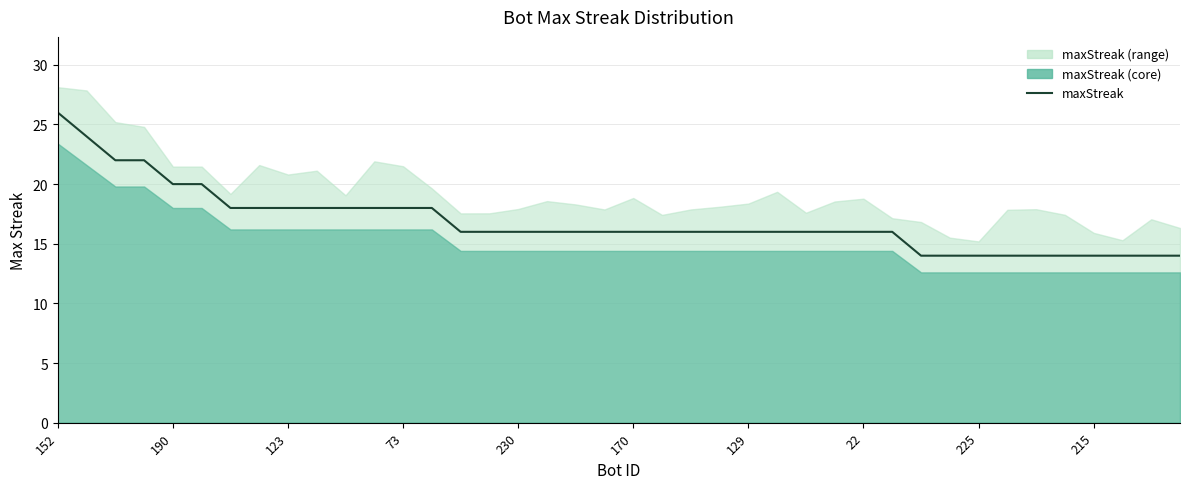

Reading left to right, extract all data points from this chart.

26	24	22	22	20	20	18	18	18	18	18	18	18	18	16	16	16	16	16	16	16	16	16	16	16	16	16	16	16	16	14	14	14	14	14	14	14	14	14	14